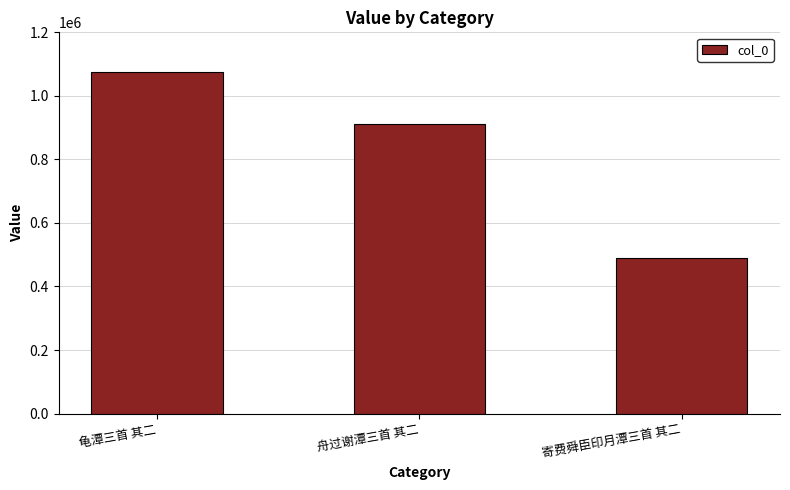

What is the change in value from 舟过谢潭三首 其二 to 寄费舜臣印月潭三首 其二?

-422674